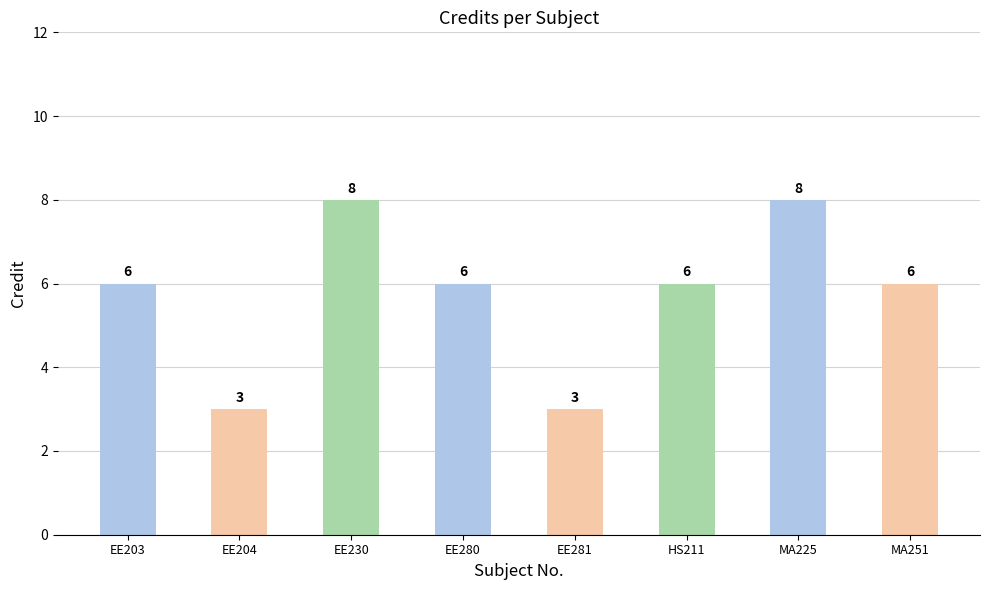

What is the change in value from EE281 to MA251?

+3